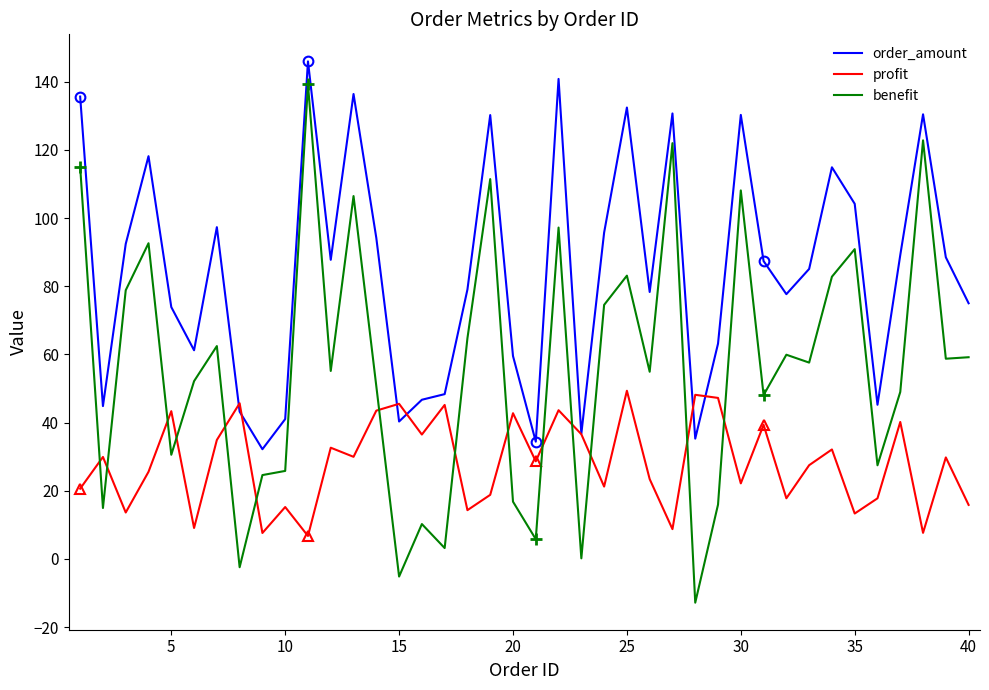

True or false: order_amount has a value of 21.4 at 40.

False